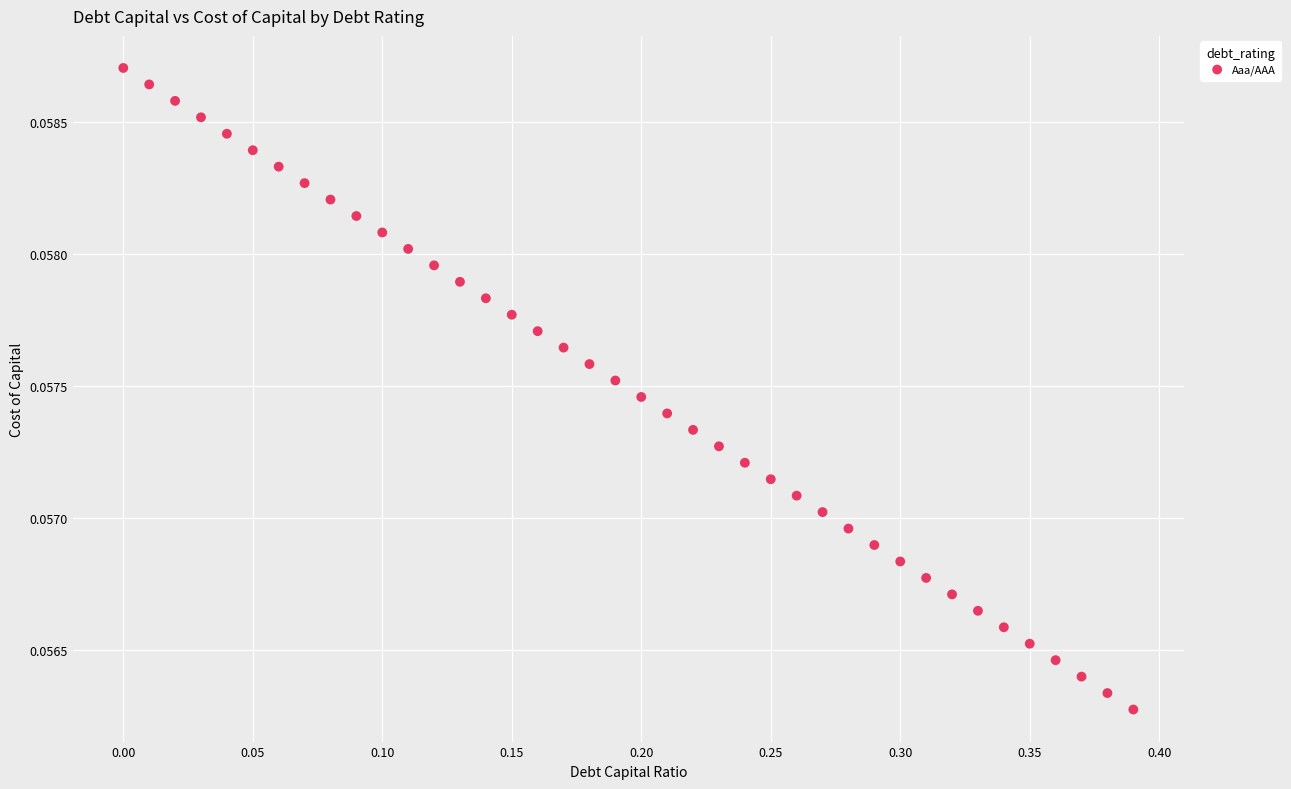

What is the range of X values (max minus min)?

0.4